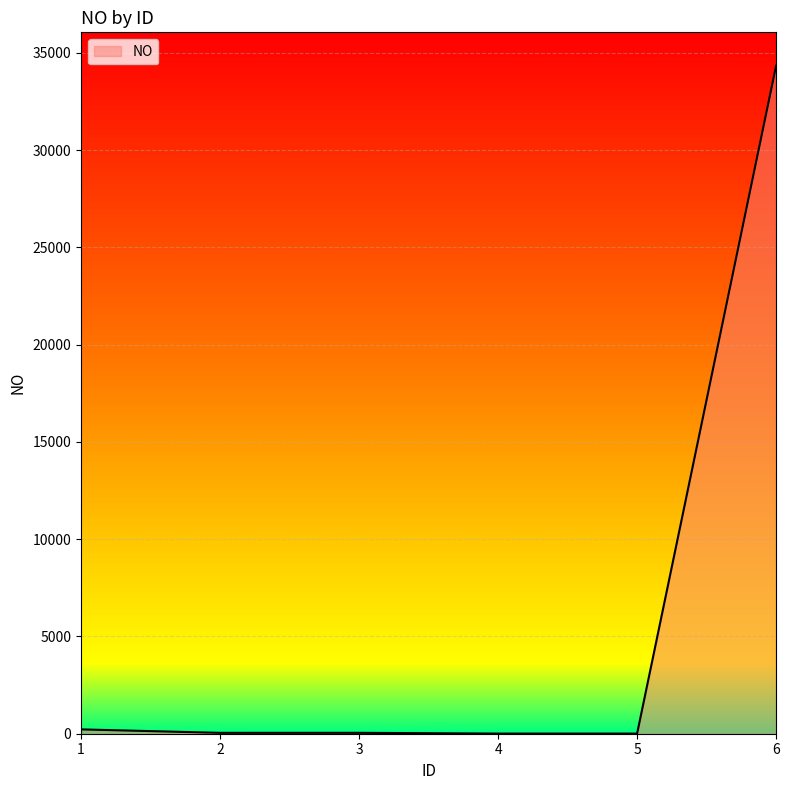

What is the greatest value displayed?

34343